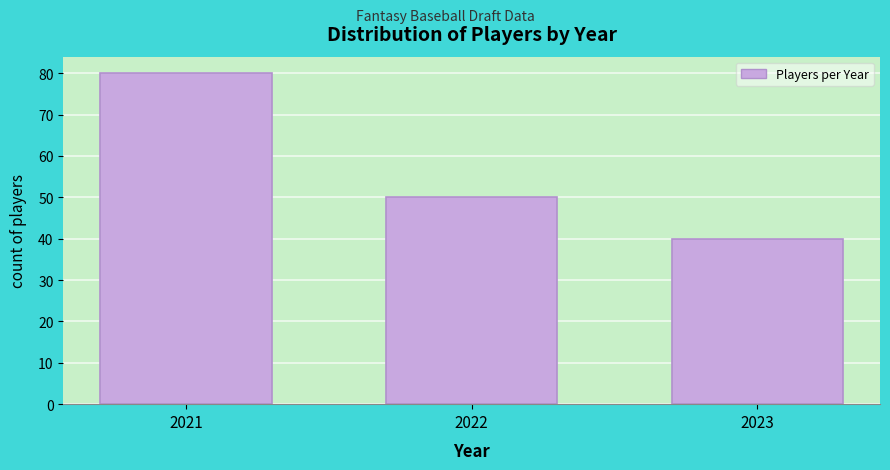

Reading left to right, list all the values displayed in this chart.

2021=80	2022=50	2023=40